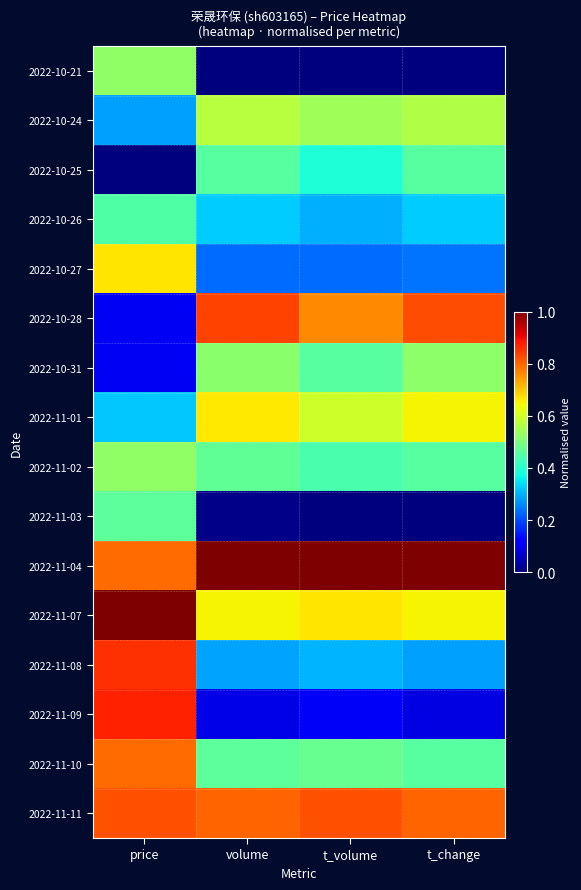

Reading left to right, transcribe all the data shown in this chart.

2022-10-21: price=0.5	volume=0.0	t_volume=0.0	t_change=0.0
2022-10-24: price=0.3	volume=0.6	t_volume=0.5	t_change=0.6
2022-10-25: price=0.0	volume=0.5	t_volume=0.4	t_change=0.5
2022-10-26: price=0.4	volume=0.3	t_volume=0.3	t_change=0.3
2022-10-27: price=0.7	volume=0.2	t_volume=0.2	t_change=0.2
2022-10-28: price=0.1	volume=0.8	t_volume=0.8	t_change=0.8
2022-10-31: price=0.1	volume=0.5	t_volume=0.5	t_change=0.5
2022-11-01: price=0.3	volume=0.7	t_volume=0.6	t_change=0.7
2022-11-02: price=0.5	volume=0.5	t_volume=0.4	t_change=0.5
2022-11-03: price=0.5	volume=0.0	t_volume=0.0	t_change=0.0
2022-11-04: price=0.8	volume=1.0	t_volume=1.0	t_change=1.0
2022-11-07: price=1.0	volume=0.7	t_volume=0.7	t_change=0.7
2022-11-08: price=0.9	volume=0.3	t_volume=0.3	t_change=0.3
2022-11-09: price=0.9	volume=0.1	t_volume=0.1	t_change=0.1
2022-11-10: price=0.8	volume=0.5	t_volume=0.5	t_change=0.5
2022-11-11: price=0.8	volume=0.8	t_volume=0.8	t_change=0.8